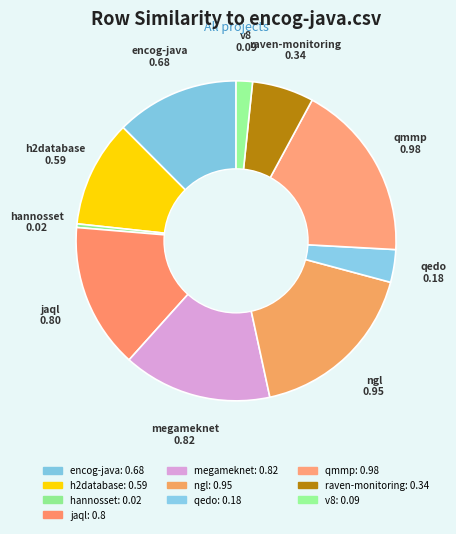

Count the number of slices in the pie.

10